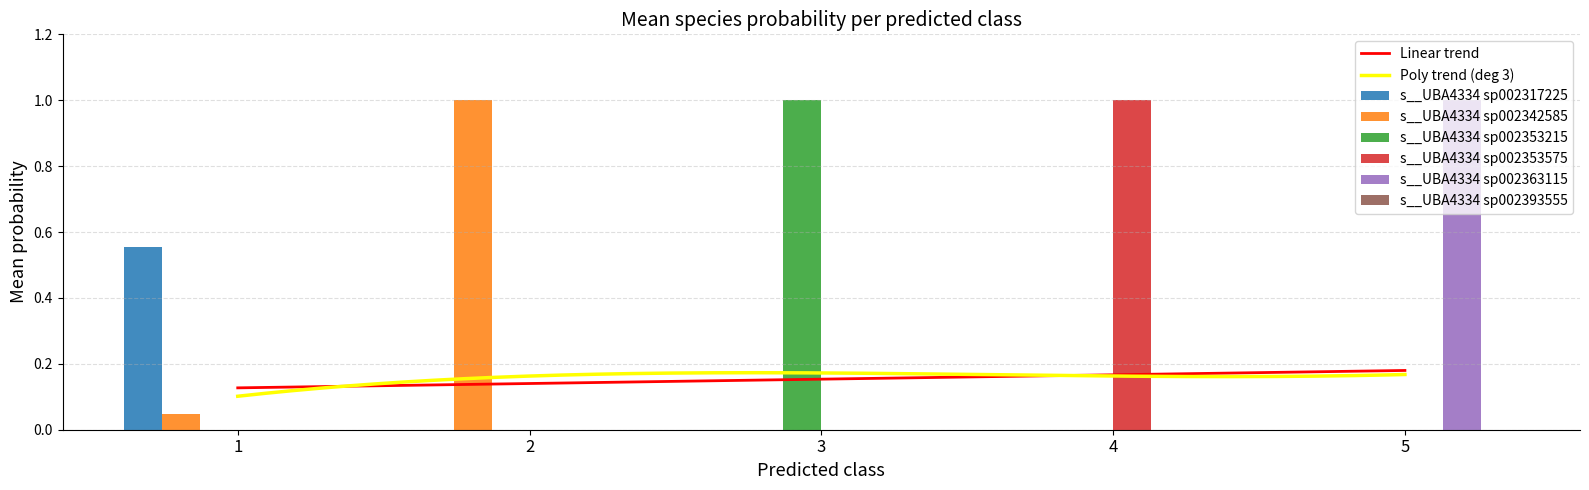

What is the highest value of the s__UBA4334 sp002342585 series?

1.0